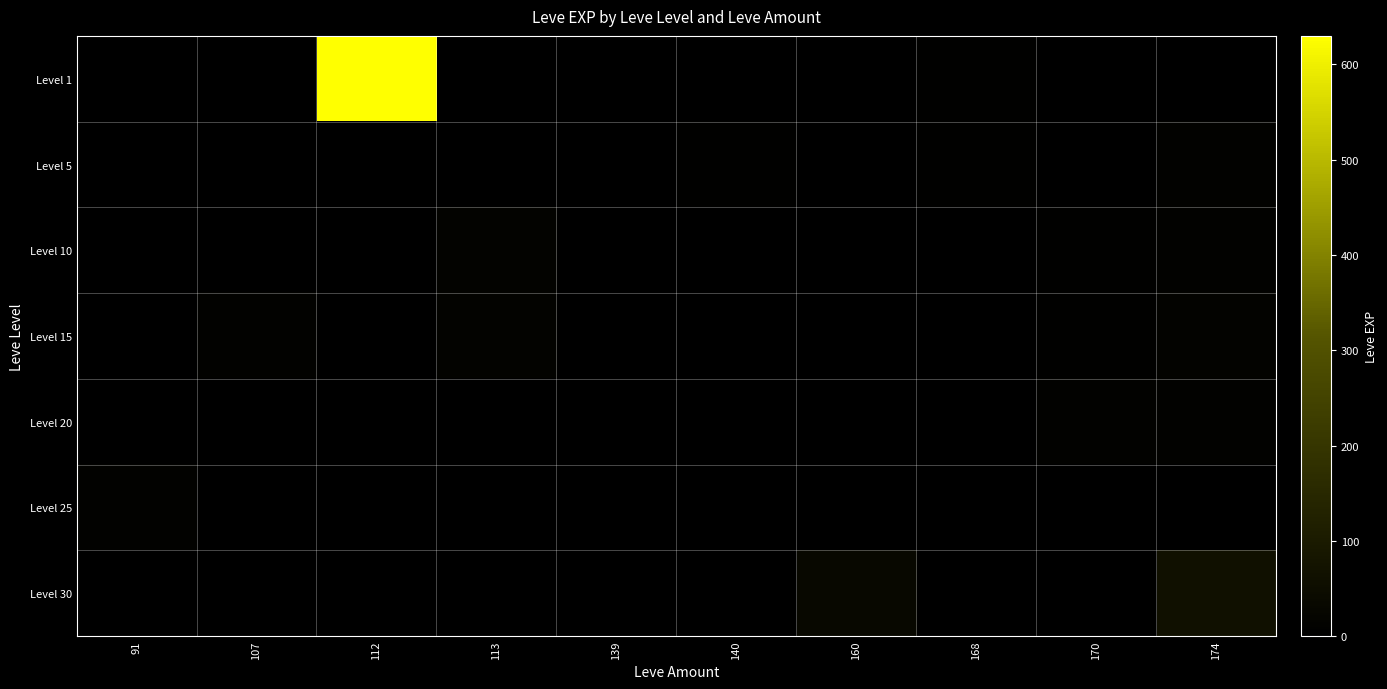

Reading left to right, transcribe all the data shown in this chart.

Level 1: 91=1	107=1	112=630	113=1	139=2	140=1	160=1	168=6	170=2	174=1
Level 5: 91=0	107=0	112=0	113=0	139=3	140=5	160=0	168=6	170=2	174=9
Level 10: 91=0	107=1	112=0	113=13	139=0	140=0	160=0	168=0	170=7	174=9
Level 15: 91=0	107=12	112=0	113=13	139=0	140=0	160=0	168=0	170=7	174=14
Level 20: 91=0	107=0	112=0	113=0	139=0	140=0	160=0	168=0	170=8	174=12
Level 25: 91=12	107=0	112=0	113=0	139=0	140=0	160=0	168=0	170=0	174=0
Level 30: 91=0	107=0	112=0	113=0	139=0	140=0	160=31	168=0	170=0	174=62